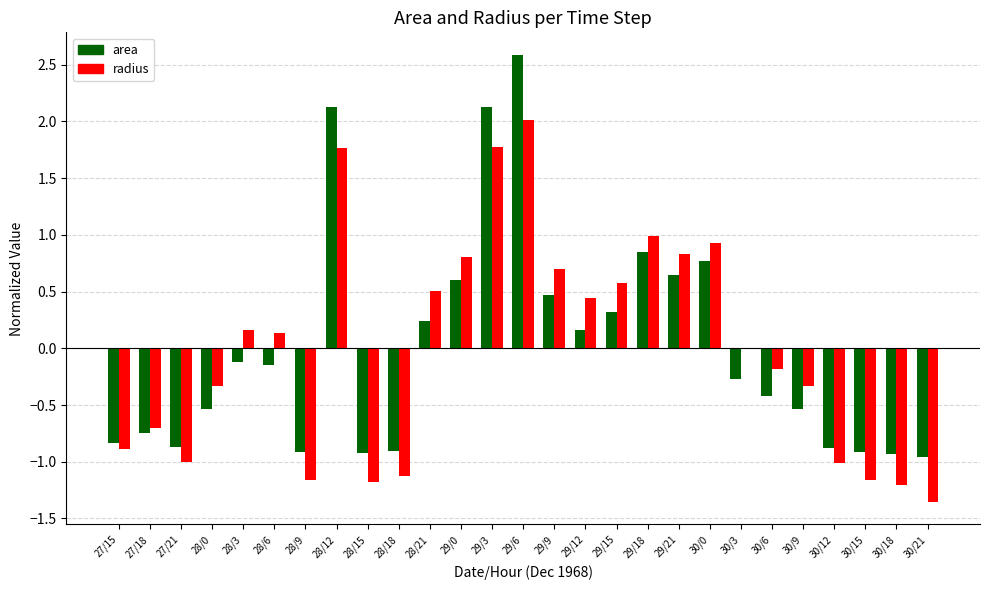

The radius series shows -1.0 at 27/21. True or false?

True